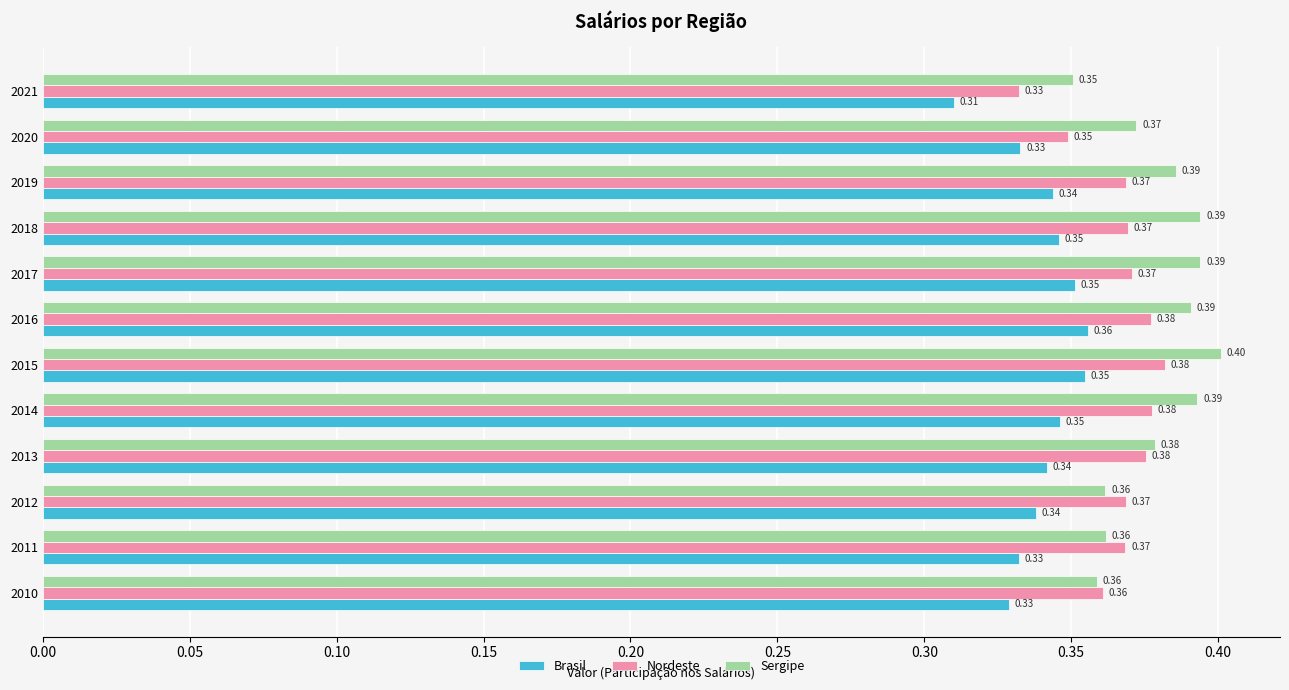

What is the sum of all Nordeste values?

4.4